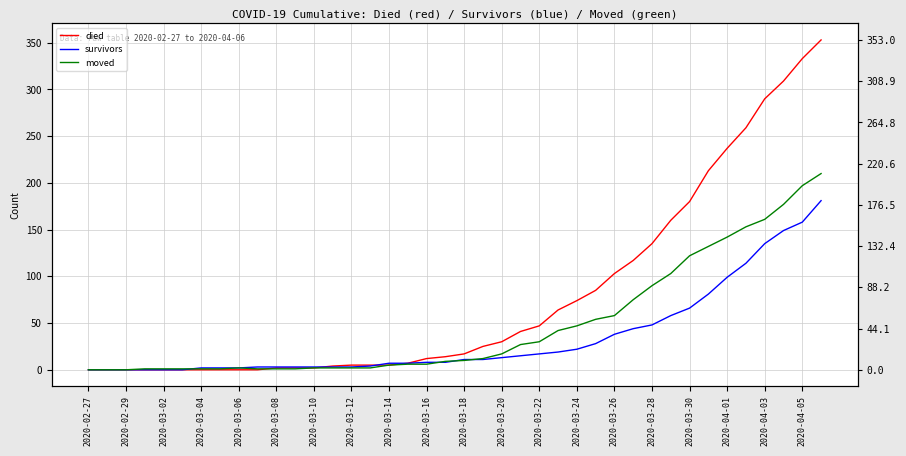

How many data points in moved are above 10?

19